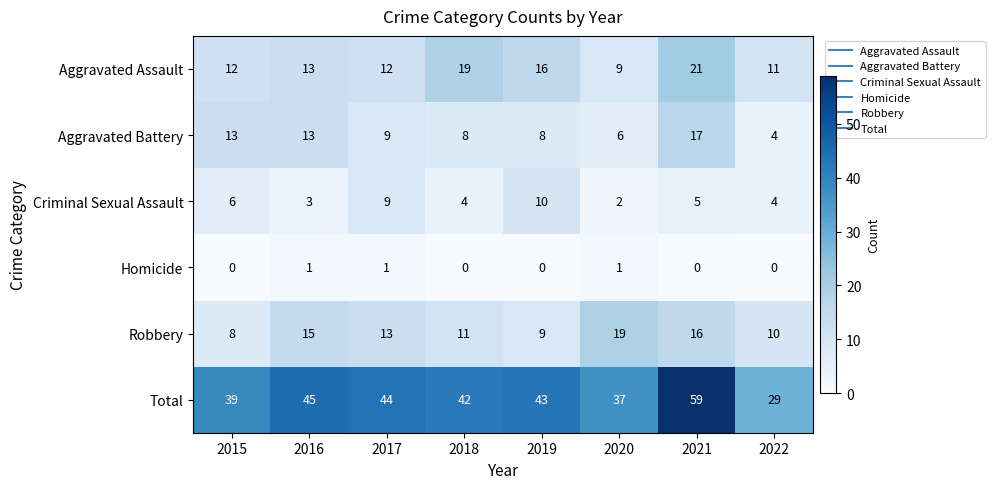

What is the maximum value shown in the chart?

59